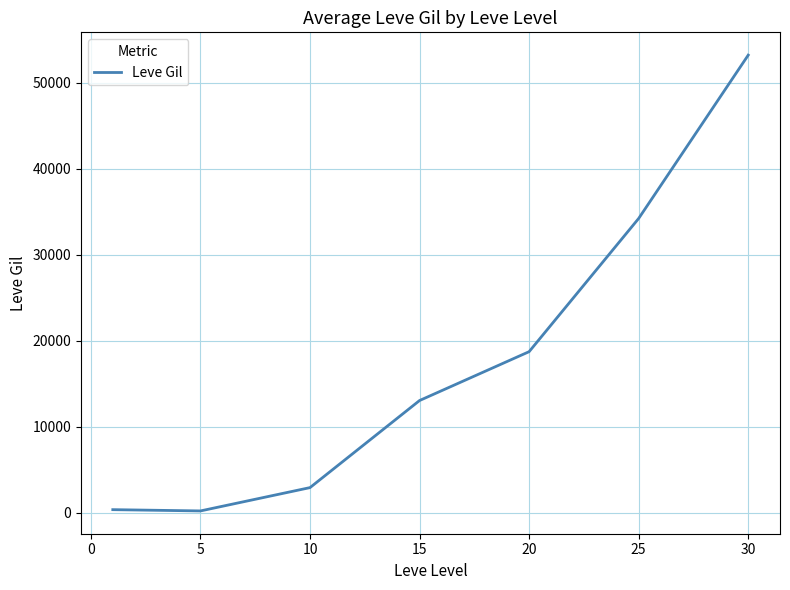

What is the difference between the maximum and minimum values?

53000.8